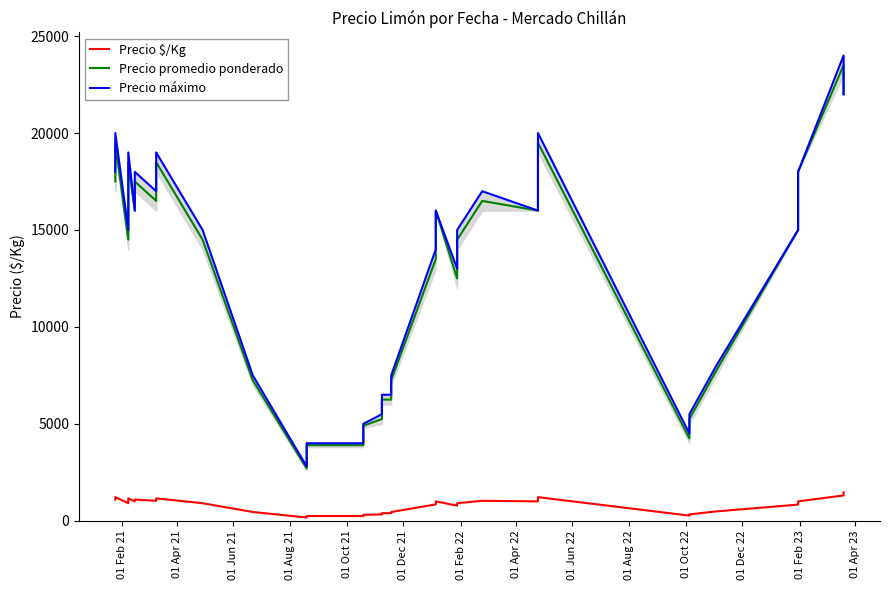

Reading left to right, list all the values displayed in this chart.

Precio $/Kg: 1094	1219	906	1156	1000	1094	1031	1156	906	453	169	203	244	244	306	328	391	391	453	844	969	1000	781	781	906	906	1031	1000	1062	1062	1219	266	328	484	833	889	889	1000	1306	1467
Precio promedio ponderado: 17500	19500	14500	18500	16000	17500	16500	18500	14500	7250	2700	3250	3900	3900	4900	5250	6250	6250	7250	13500	15500	16000	12500	12500	14500	14500	16500	16000	17000	17000	19500	4250	5250	7750	15000	16000	16000	18000	23500	22000
Precio máximo: 18000	20000	15000	19000	16000	18000	17000	19000	15000	7500	2800	3500	4000	4000	5000	5500	6500	6500	7500	14000	16000	16000	13000	13000	15000	15000	17000	16000	17000	17000	20000	4500	5500	8000	15000	16000	16000	18000	24000	22000